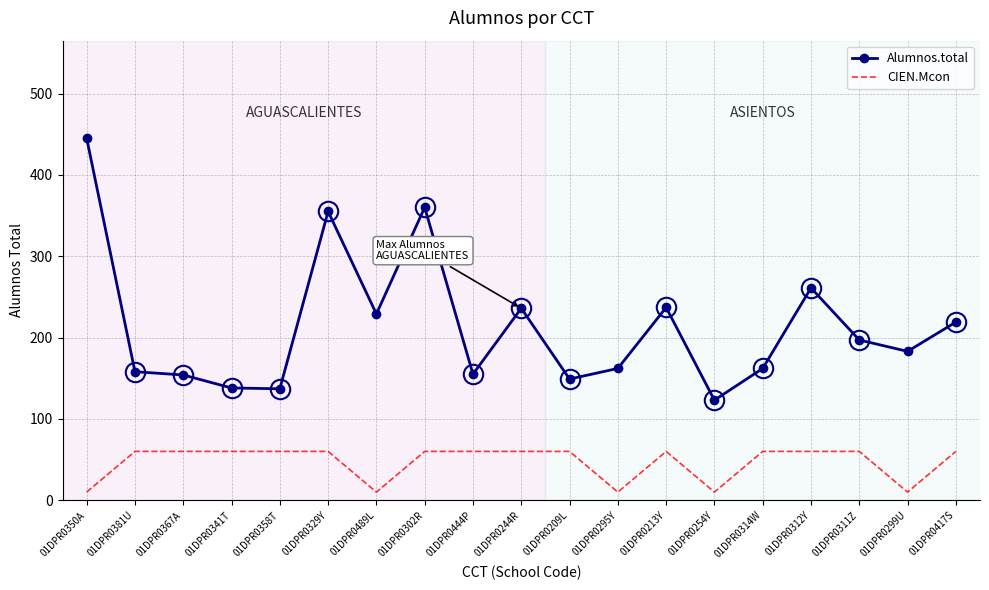

At which label does Alumnos.total reach its peak?

01DPR0350A